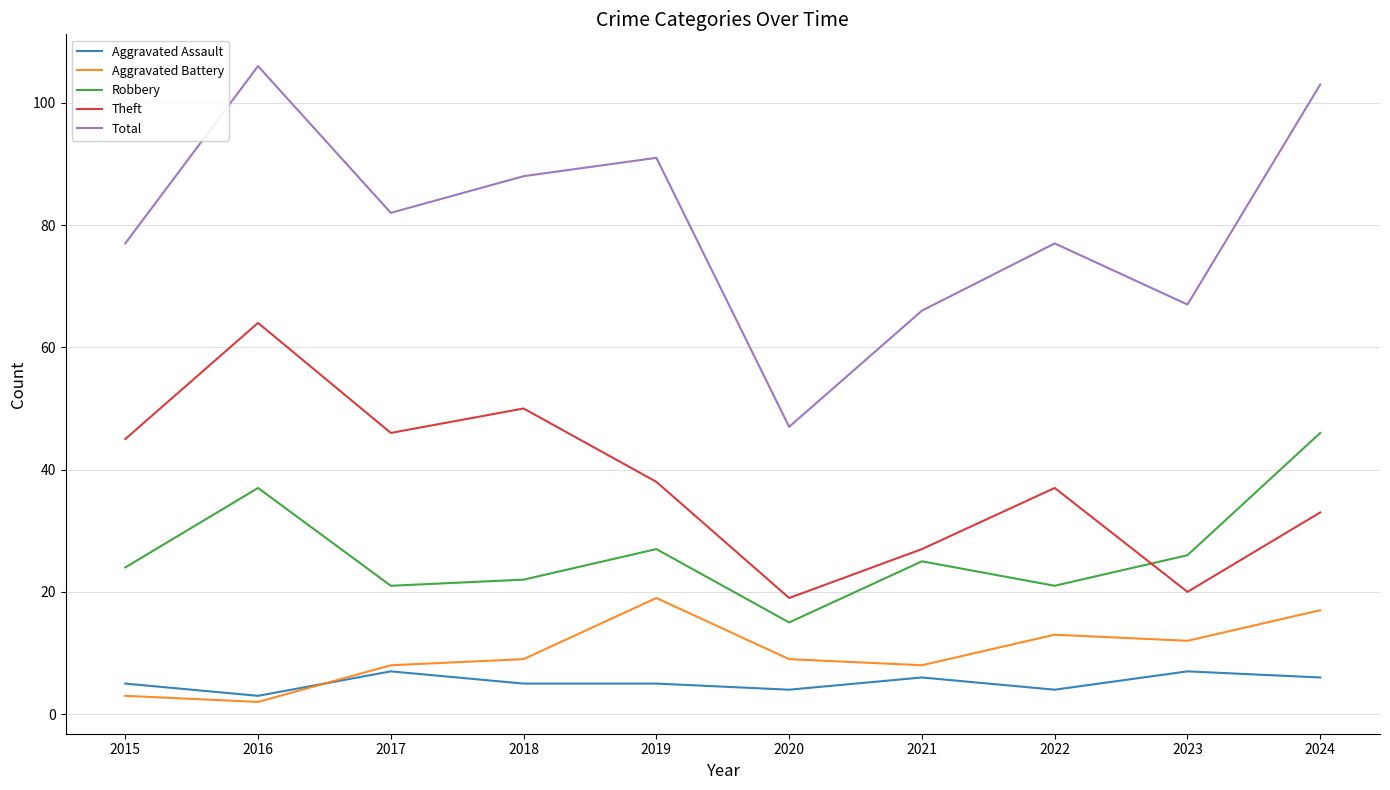

In Robbery, how many points are lower than both neighbors (excluding endpoints)?

3